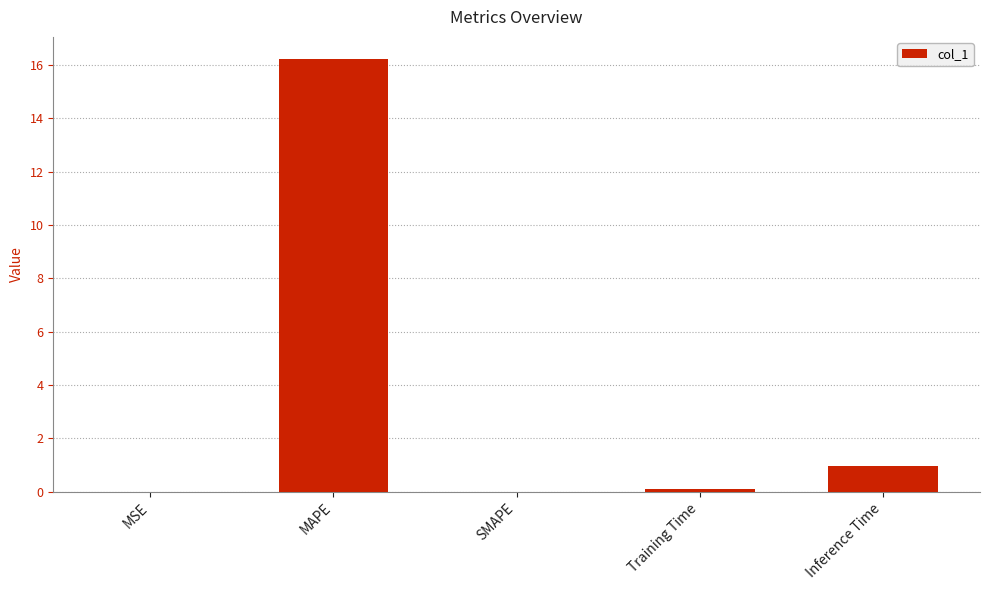

True or false: the data shows 5.4 at SMAPE.

False